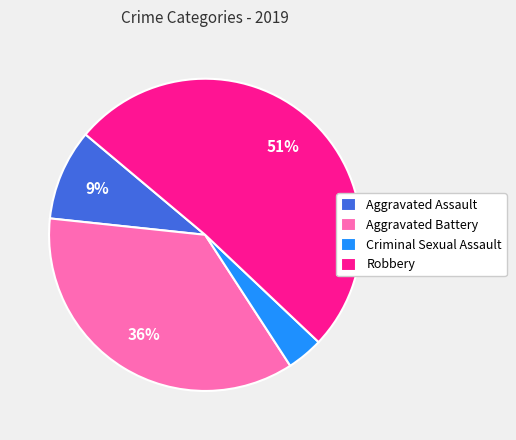

To the nearest percent, what is the difference between the largest and smallest slice percentages?

47%